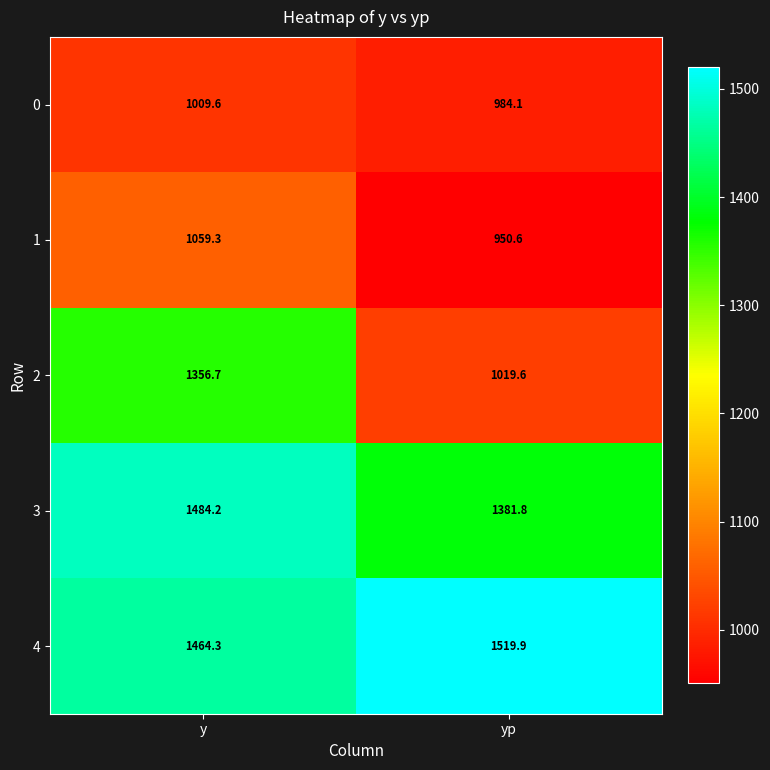

What is the smallest value displayed?

950.6